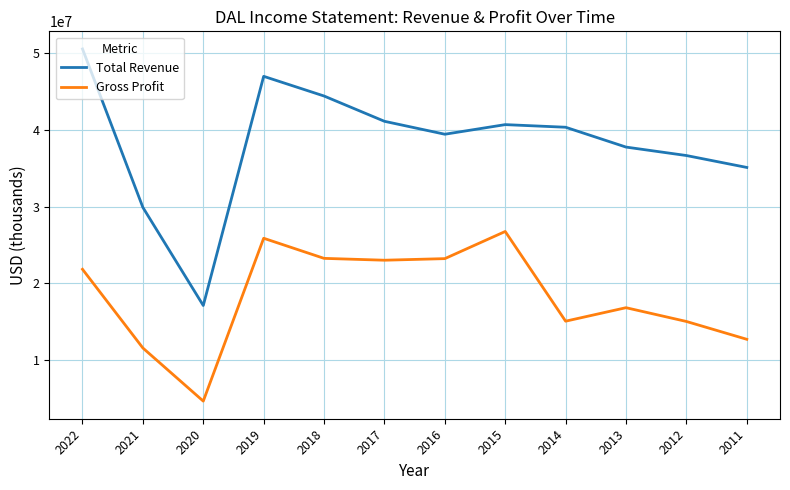

True or false: Gross Profit has a value of 45861924 at 2019.

False